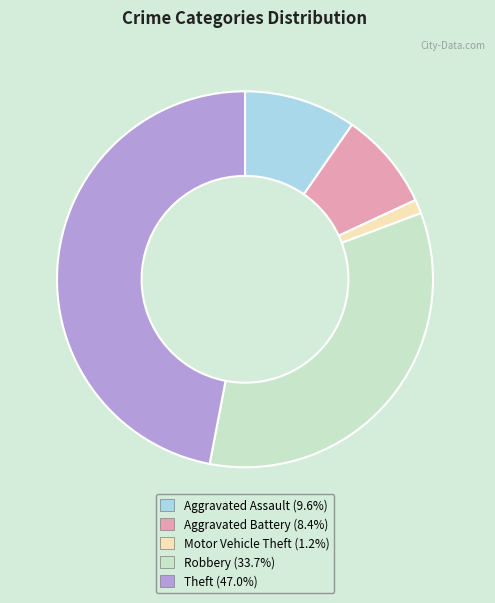

Is the sum of Motor Vehicle Theft and Theft greater than half?

No